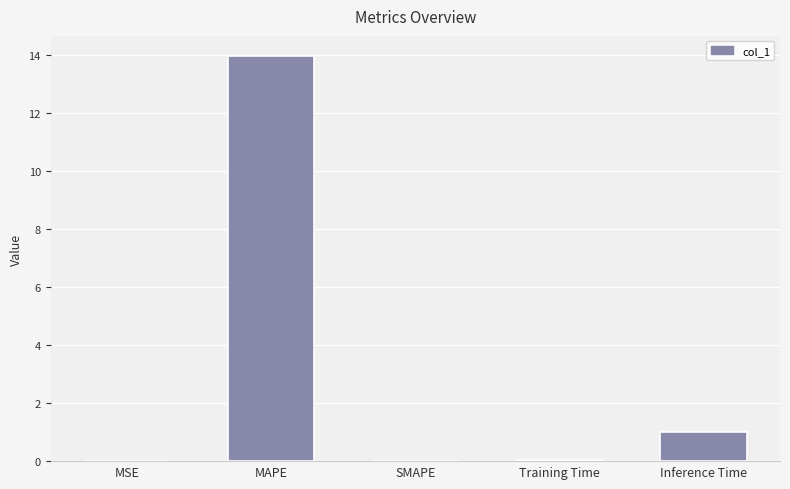

At which category does the chart reach its peak across all series?

MAPE